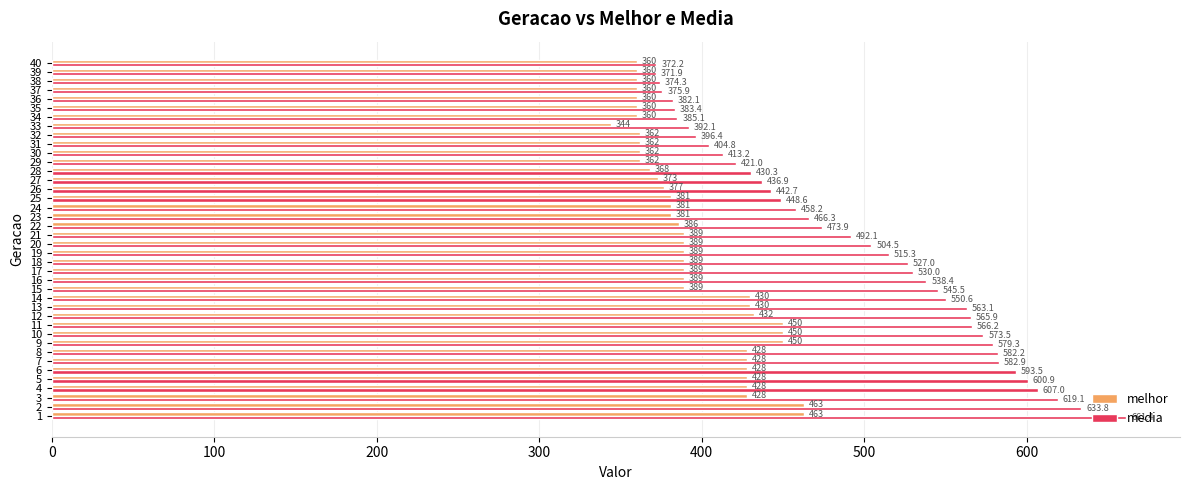

At 31, list the series in order from smallest to largest.

melhor, media